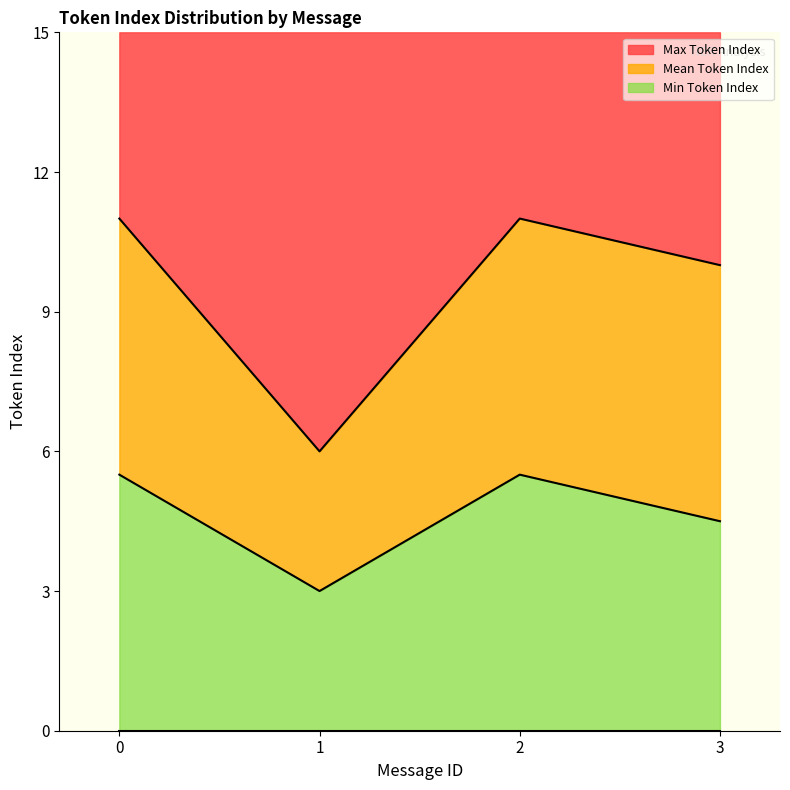

Reading left to right, what are the values for Min Token Index?

5.5	3.0	5.5	4.5